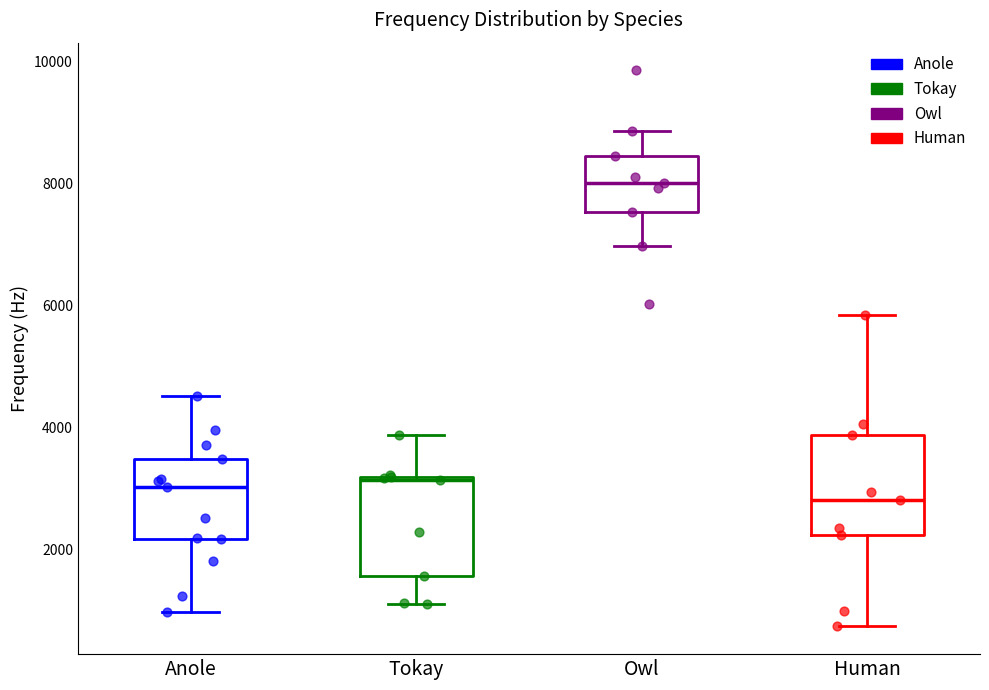

Reading left to right, read every box against the y-axis: the position of its median line, the range the box covers, and the ends of its whiskers. The values are not printed on the chart, so give them approximately, as read against the axis.

Anole: median 3000, box 2200 to 3400, whiskers 1000 to 4600
Tokay: median 3200, box 1600 to 3200, whiskers 1200 to 3800
Owl: median 8000, box 7600 to 8400, whiskers 7000 to 8800
Human: median 2800, box 2200 to 3800, whiskers 800 to 5800